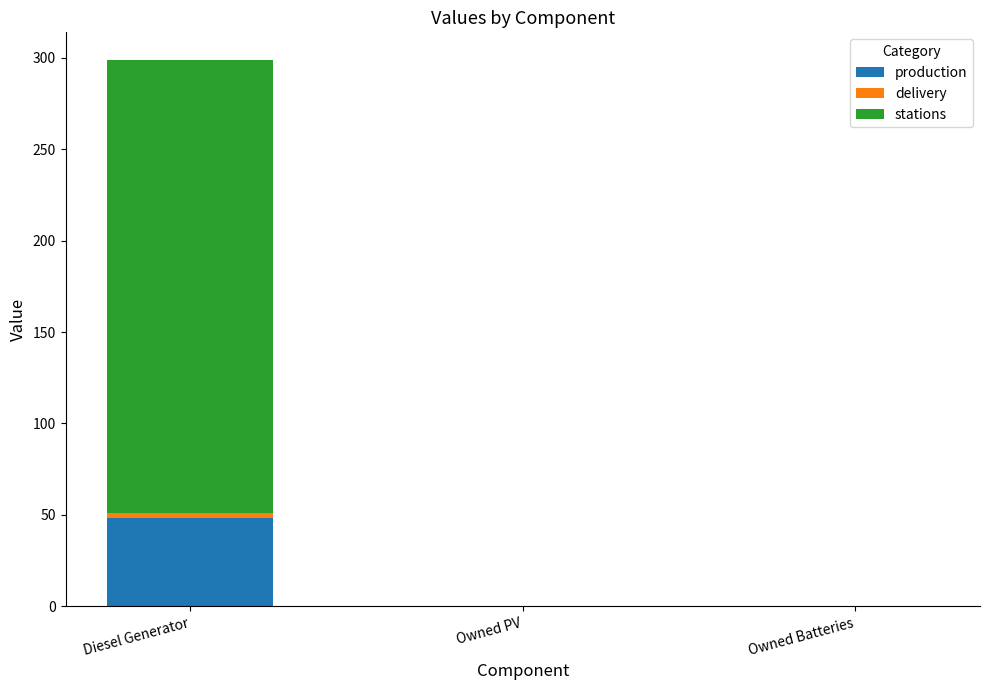

The value of production at Diesel Generator is 24.8. True or false?

False